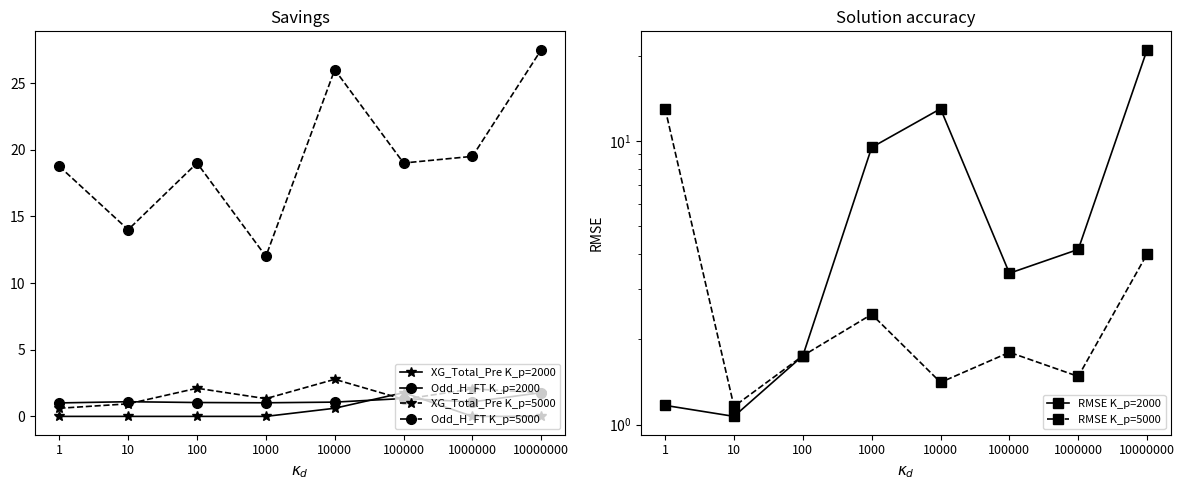

Is it true that Odd_H_FT K_p=5000 equals 29.6 at 1000000?

False